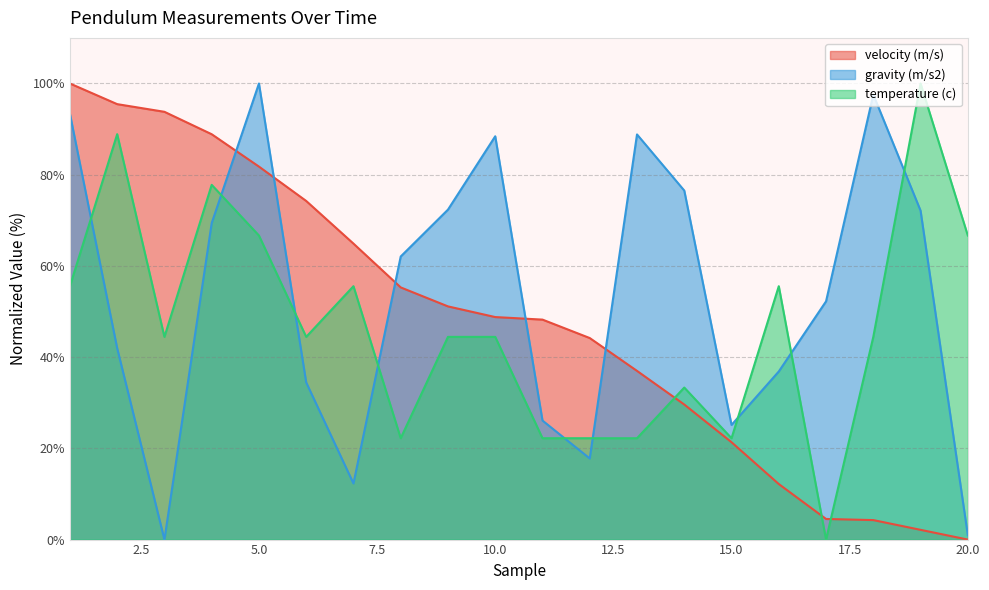

What is the sum of all gravity (m/s2) values?

1068.4